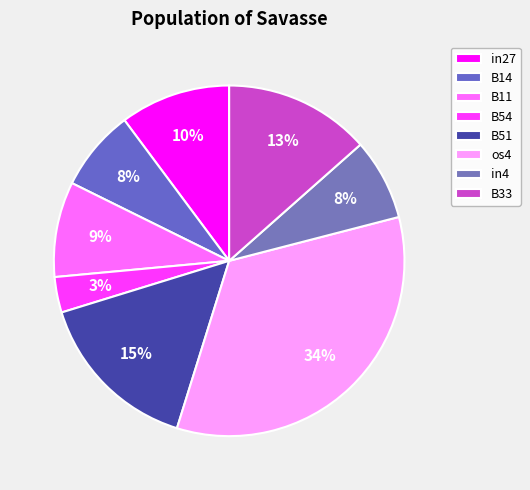

What is the largest slice in the pie chart?

os4